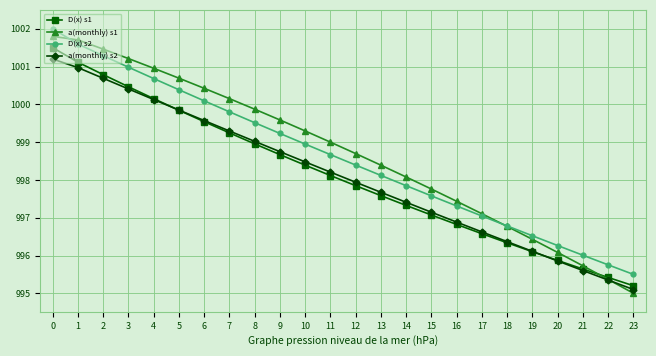

True or false: D(x) s1 and a(monthly) s1 intersect in this chart.

True